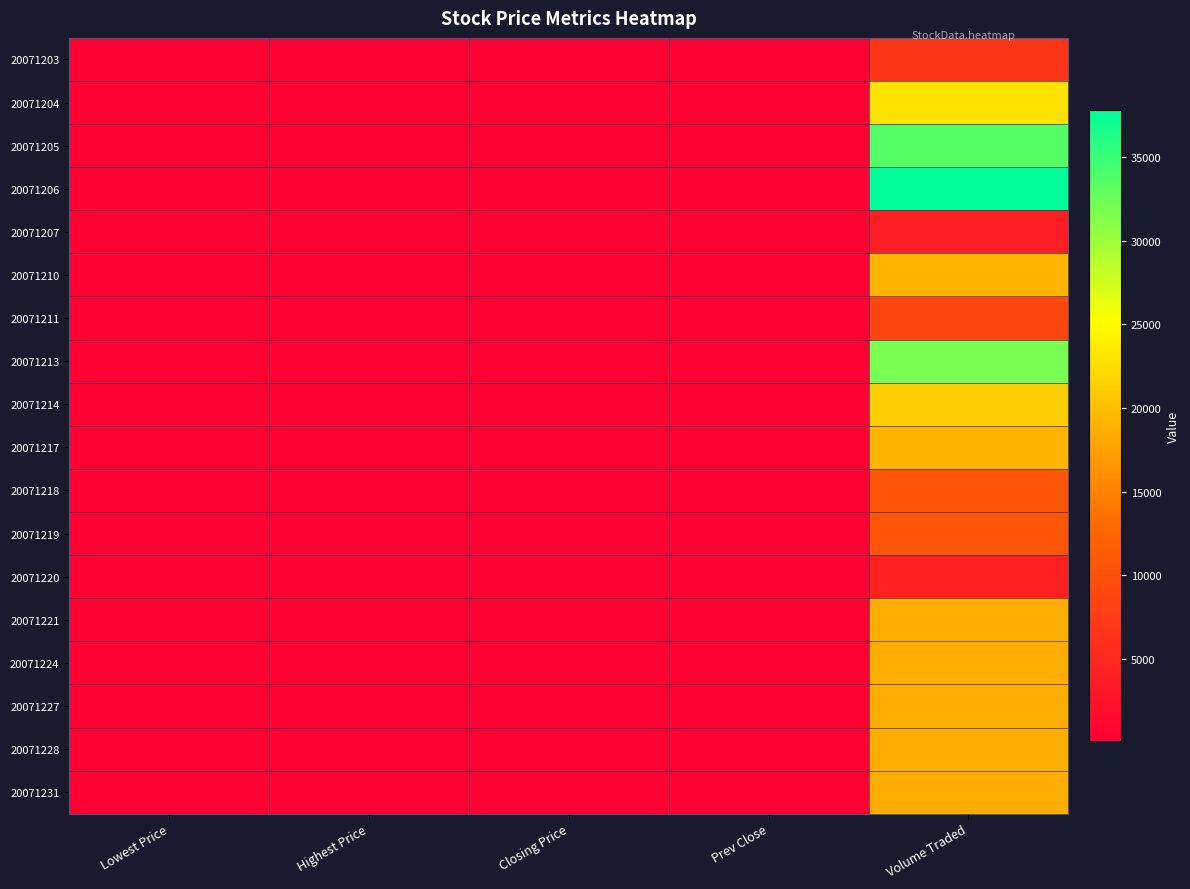

Reading right to left, list all the values displayed in this chart.

20071203: Volume Traded=6800.0	Prev Close=91.0	Closing Price=91.0	Highest Price=93.0	Lowest Price=91.0
20071204: Volume Traded=23000.0	Prev Close=91.0	Closing Price=91.5	Highest Price=93.5	Lowest Price=90.0
20071205: Volume Traded=33600.0	Prev Close=91.5	Closing Price=92.0	Highest Price=94.5	Lowest Price=90.5
20071206: Volume Traded=37800.0	Prev Close=92.0	Closing Price=92.0	Highest Price=97.0	Lowest Price=91.0
20071207: Volume Traded=3800.0	Prev Close=92.0	Closing Price=92.5	Highest Price=94.0	Lowest Price=91.5
20071210: Volume Traded=19200.0	Prev Close=92.5	Closing Price=92.0	Highest Price=97.0	Lowest Price=90.0
20071211: Volume Traded=8900.0	Prev Close=92.0	Closing Price=92.5	Highest Price=96.5	Lowest Price=90.0
20071213: Volume Traded=31800.0	Prev Close=92.5	Closing Price=94.0	Highest Price=95.0	Lowest Price=93.0
20071214: Volume Traded=21200.0	Prev Close=94.0	Closing Price=93.5	Highest Price=96.0	Lowest Price=90.0
20071217: Volume Traded=19100.0	Prev Close=93.5	Closing Price=93.5	Highest Price=95.0	Lowest Price=92.5
20071218: Volume Traded=10600.0	Prev Close=93.5	Closing Price=93.5	Highest Price=95.0	Lowest Price=92.0
20071219: Volume Traded=10600.0	Prev Close=93.5	Closing Price=93.5	Highest Price=95.0	Lowest Price=92.0
20071220: Volume Traded=4100.0	Prev Close=93.5	Closing Price=93.5	Highest Price=94.0	Lowest Price=93.5
20071221: Volume Traded=18600.0	Prev Close=93.5	Closing Price=93.5	Highest Price=95.0	Lowest Price=90.5
20071224: Volume Traded=18600.0	Prev Close=93.5	Closing Price=93.0	Highest Price=96.5	Lowest Price=90.0
20071227: Volume Traded=18600.0	Prev Close=93.5	Closing Price=93.0	Highest Price=96.5	Lowest Price=90.0
20071228: Volume Traded=18600.0	Prev Close=93.5	Closing Price=93.0	Highest Price=96.5	Lowest Price=90.0
20071231: Volume Traded=18600.0	Prev Close=93.5	Closing Price=93.0	Highest Price=96.5	Lowest Price=90.0